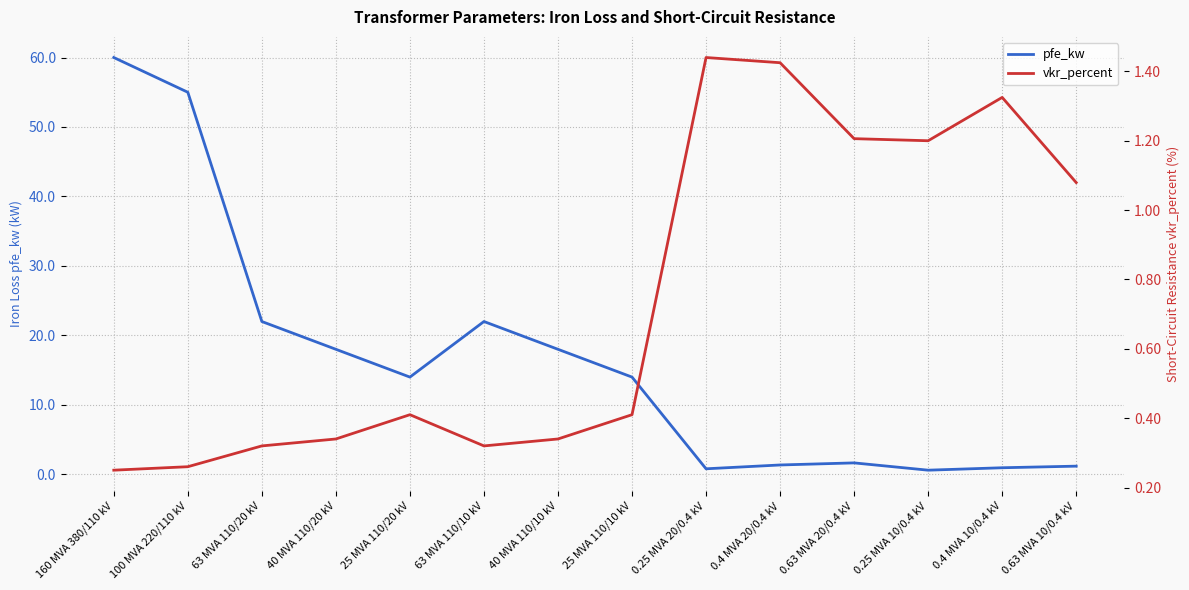

List the series in order of their peak value, lowest first.

vkr_percent, pfe_kw